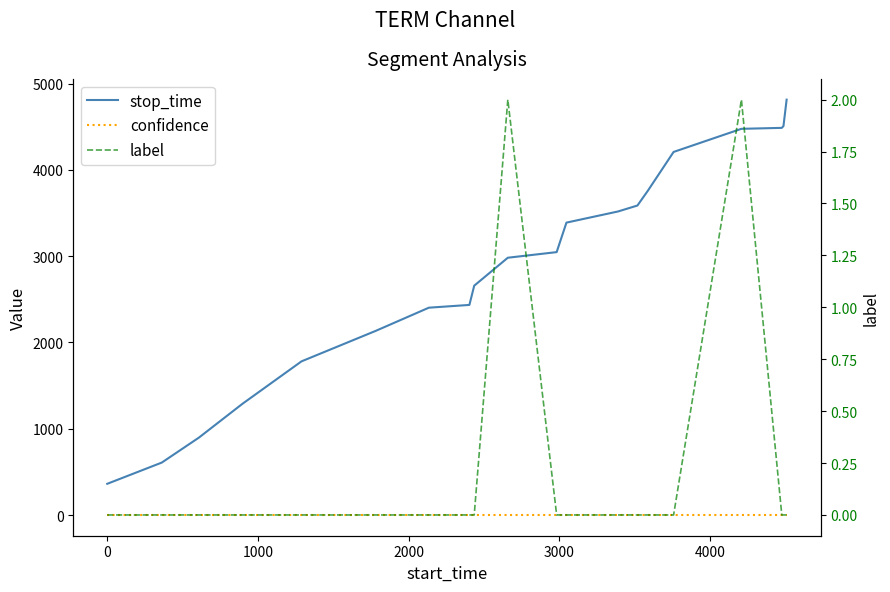

Reading left to right, transcribe all the data shown in this chart.

stop_time: 362.0	608.0	897.0	1289.0	1781.0	2134.0	2403.0	2435.0	2658.0	2982.0	3047.0	3389.0	3518.0	3587.0	3758.0	4208.0	4476.0	4487.0	4508.0	4814.0
confidence: 0.9	0.9	0.9	0.9	0.9	0.9	0.9	0.9	0.9	0.9	0.9	0.9	0.9	0.9	0.9	0.9	0.9	0.9	0.9	0.9
label: 0.0	0.0	0.0	0.0	0.0	0.0	0.0	0.0	0.0	2.0	0.0	0.0	0.0	0.0	0.0	0.0	2.0	0.0	0.0	0.0